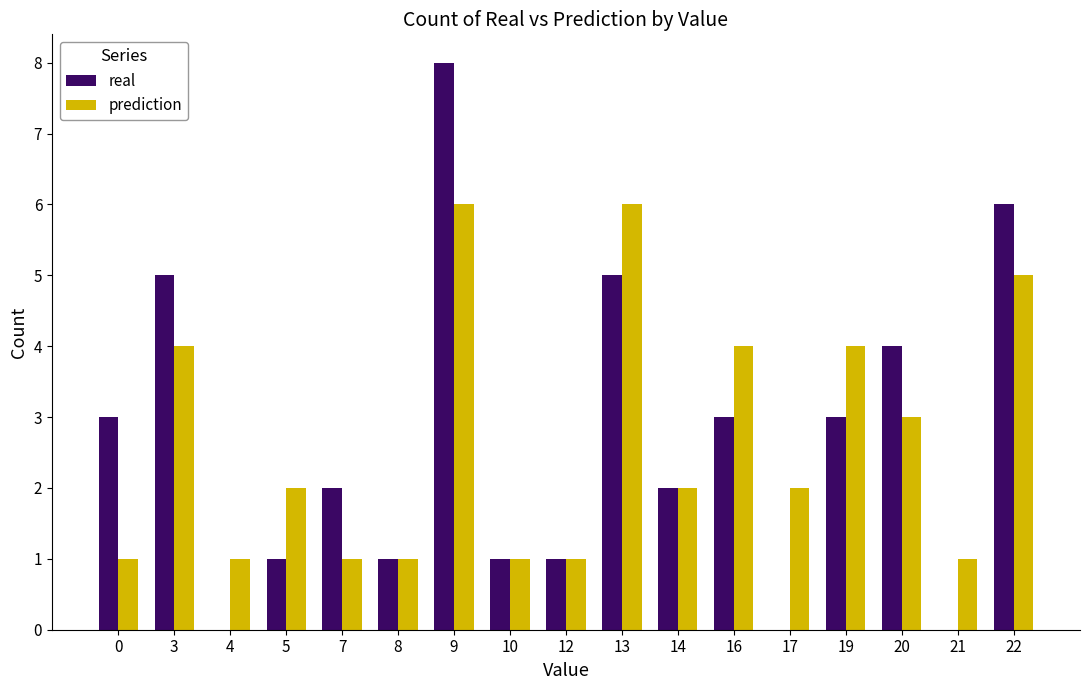

What is the total value across all series at 20?

7